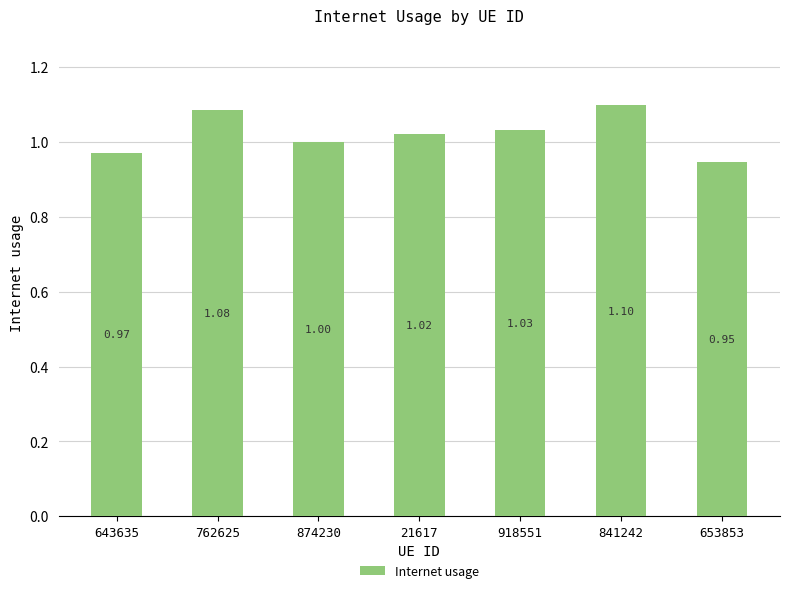

How many bars are there in total?

7